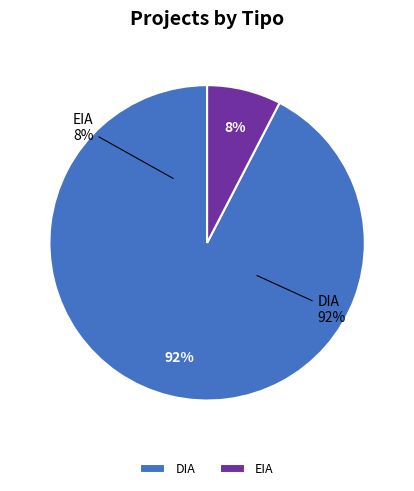

Rank the categories by value from highest to lowest.

DIA, EIA